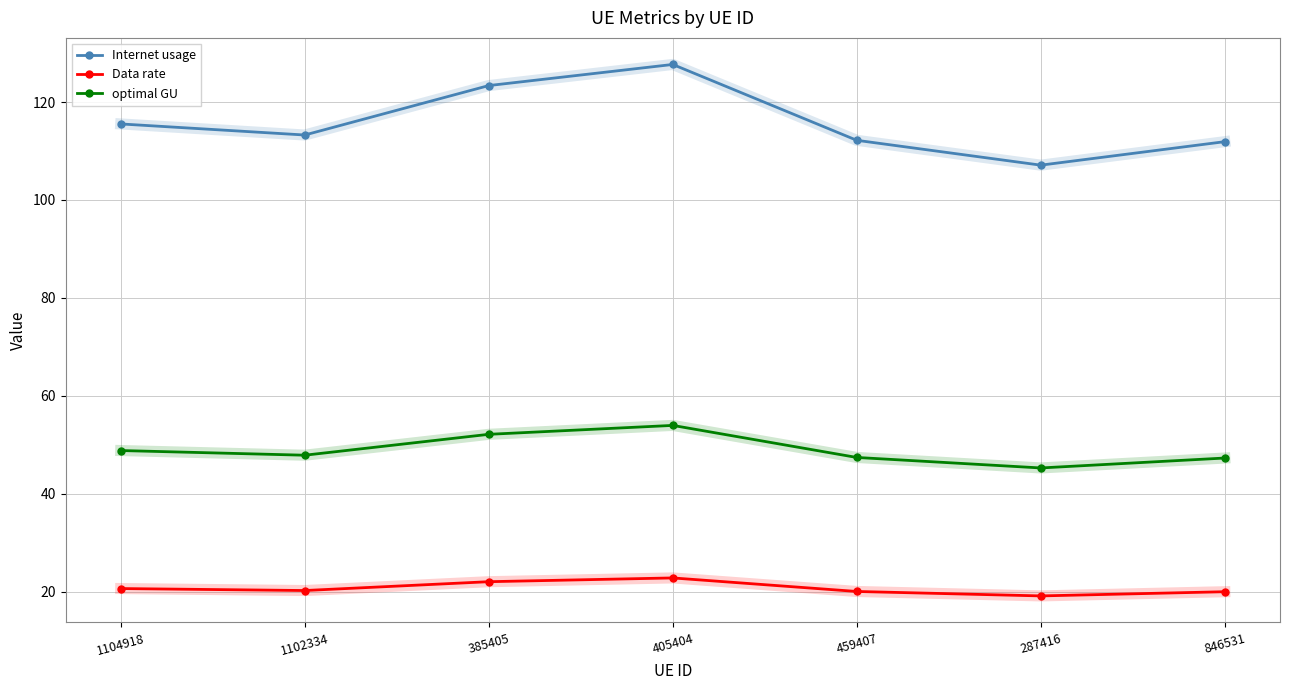

Where is the first local minimum for optimal GU?

1102334